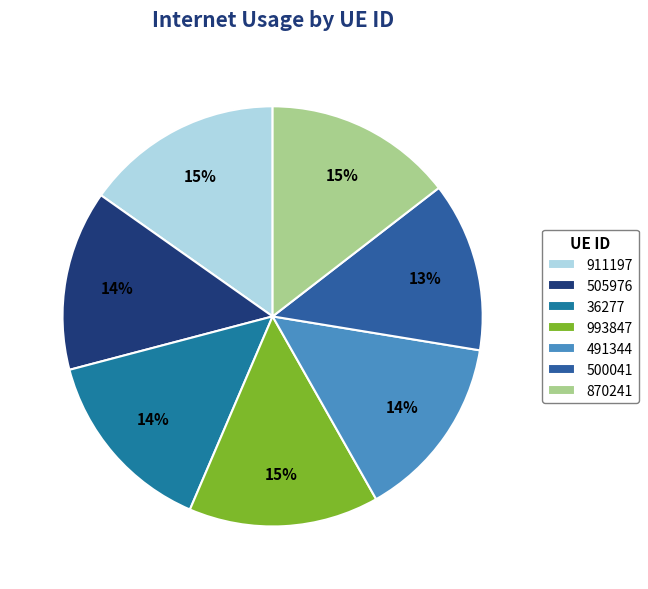

Count the number of slices in the pie.

7